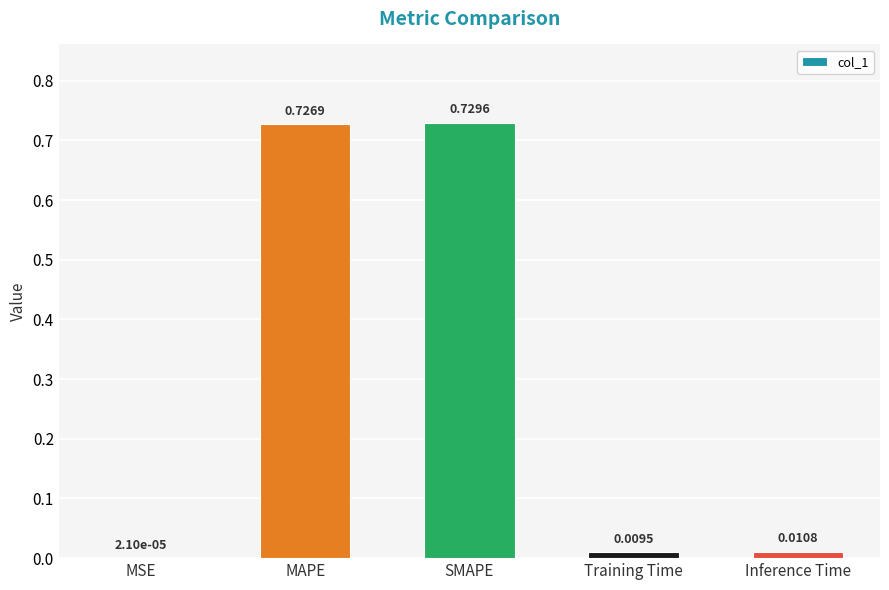

Which label corresponds to the largest value in the chart?

SMAPE